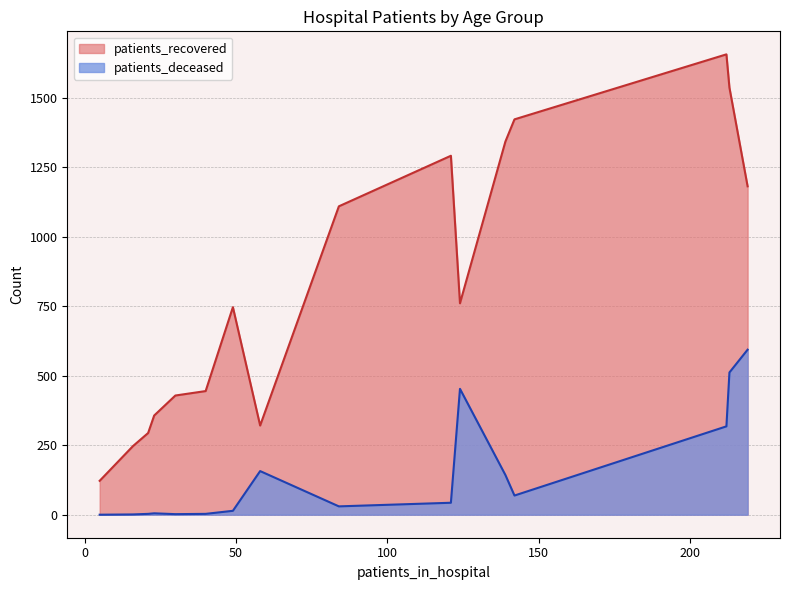

Rank the series by their maximum value, from lowest to highest.

patients_deceased, patients_recovered